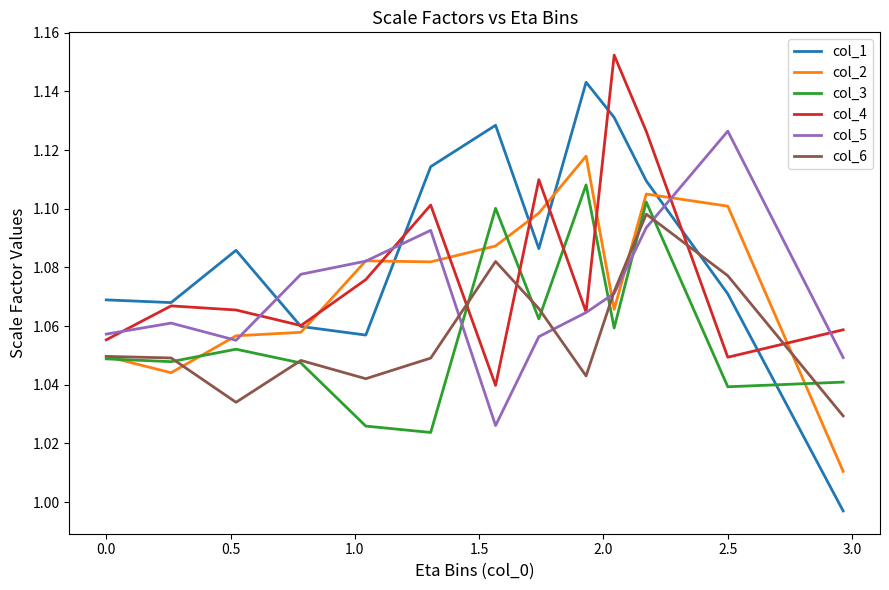

Which series has the largest range (max minus min)?

col_1